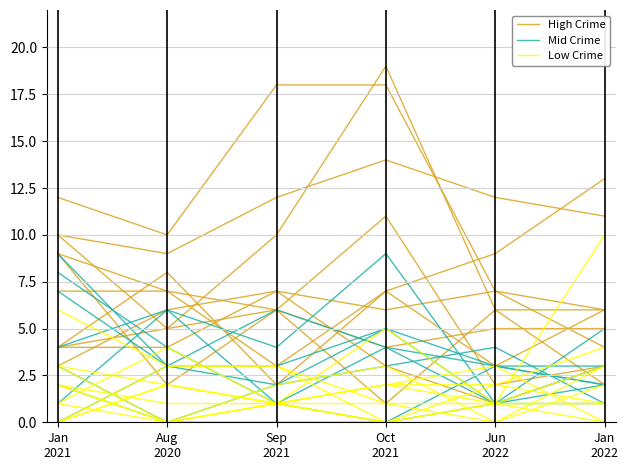

At which label does High Crime reach its minimum?

Sep
2021